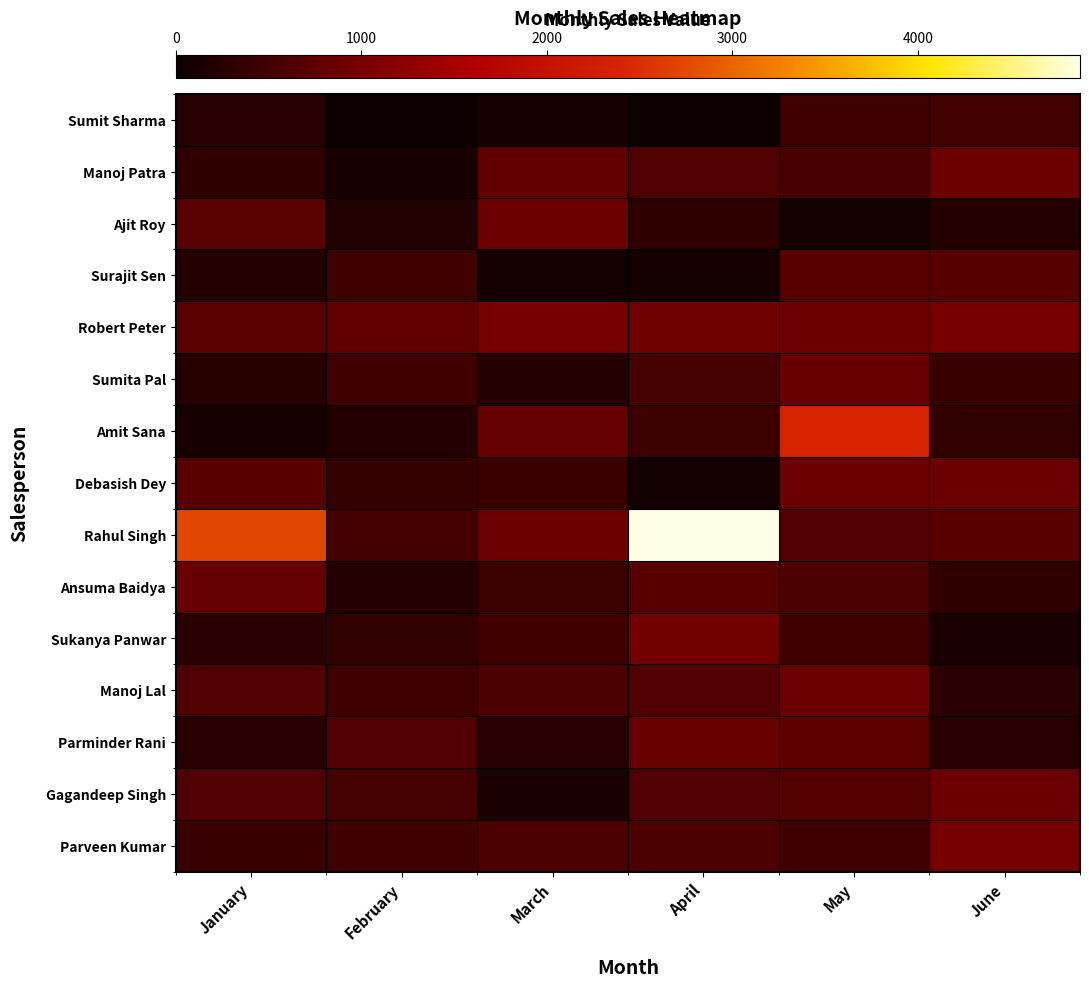

Which has a higher value, January or May?

May